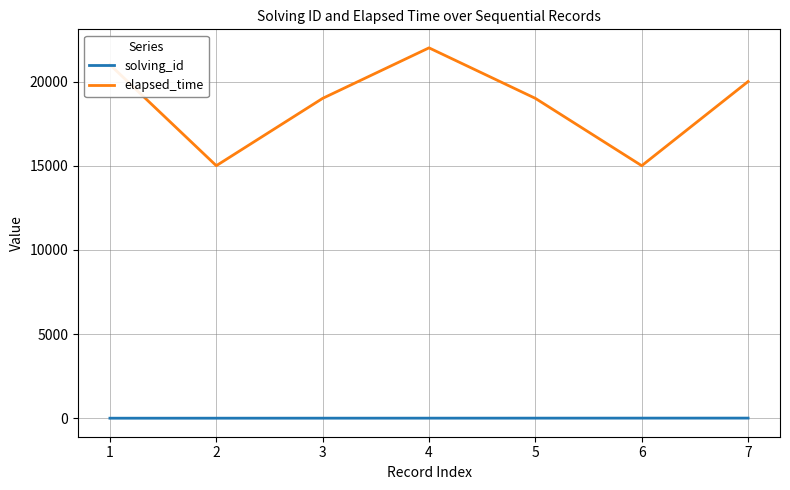

Is it true that elapsed_time equals 10429 at 4?

False